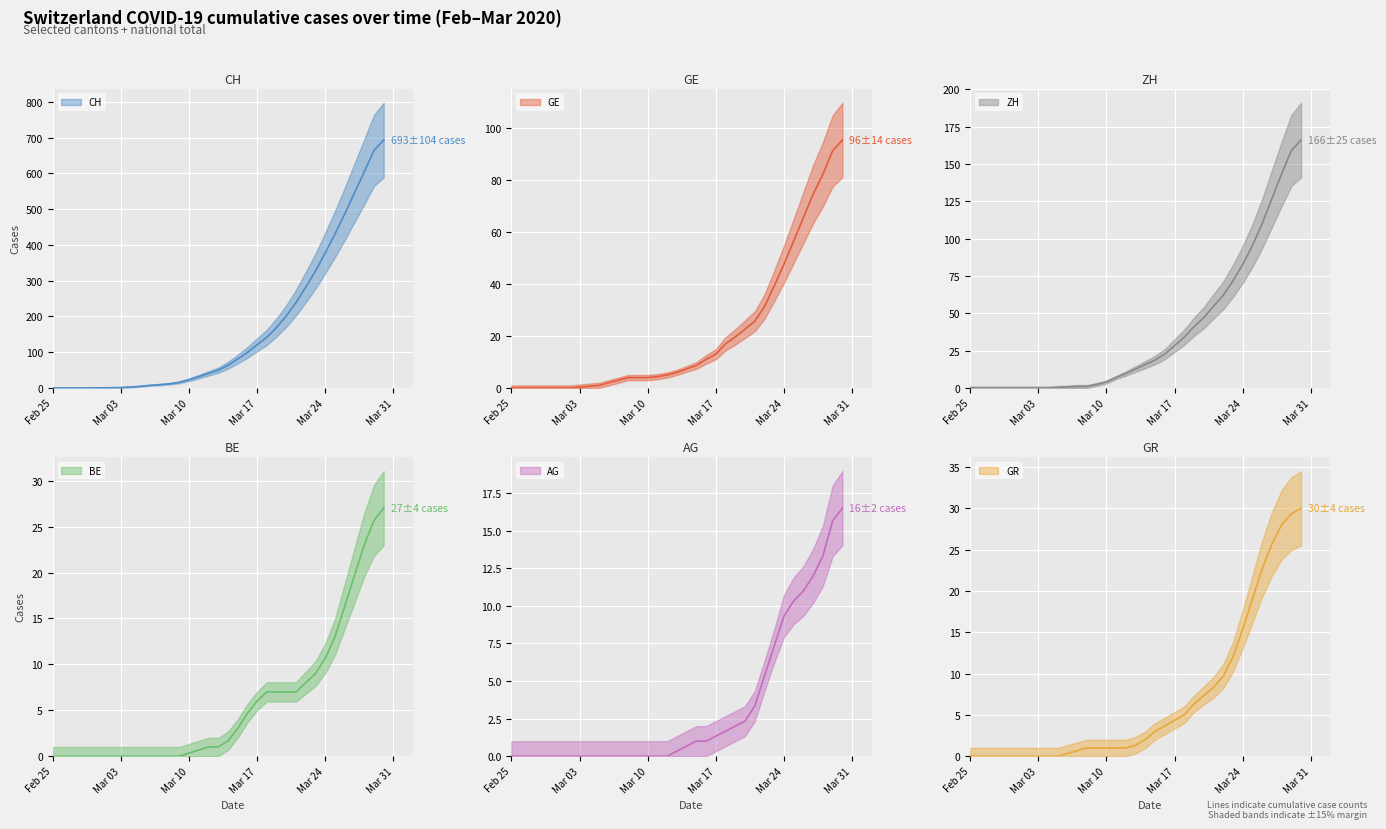

Which series has the largest total across all categories?

CH